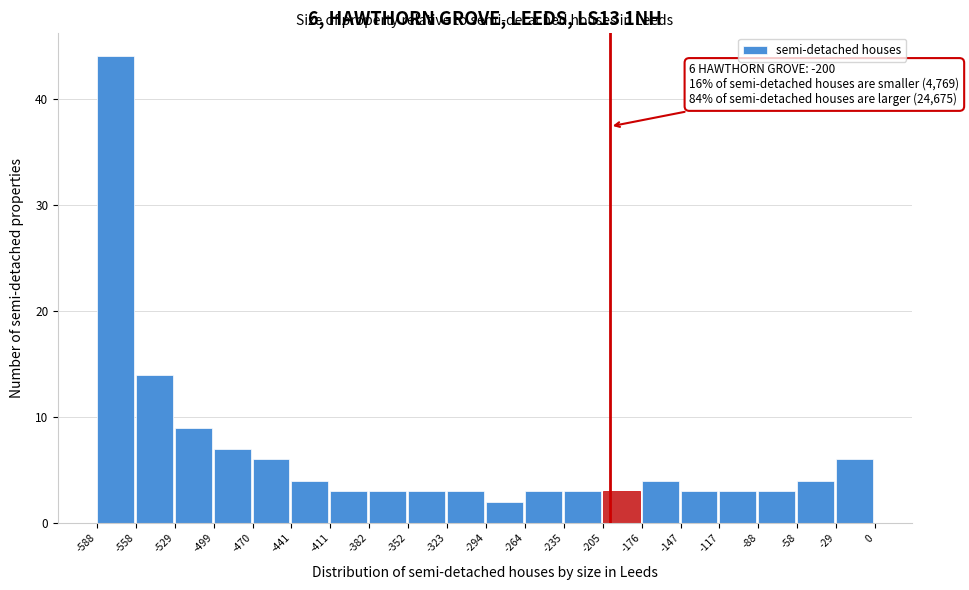

Over which range of the x-axis is the bar tallest?

-588 to -558